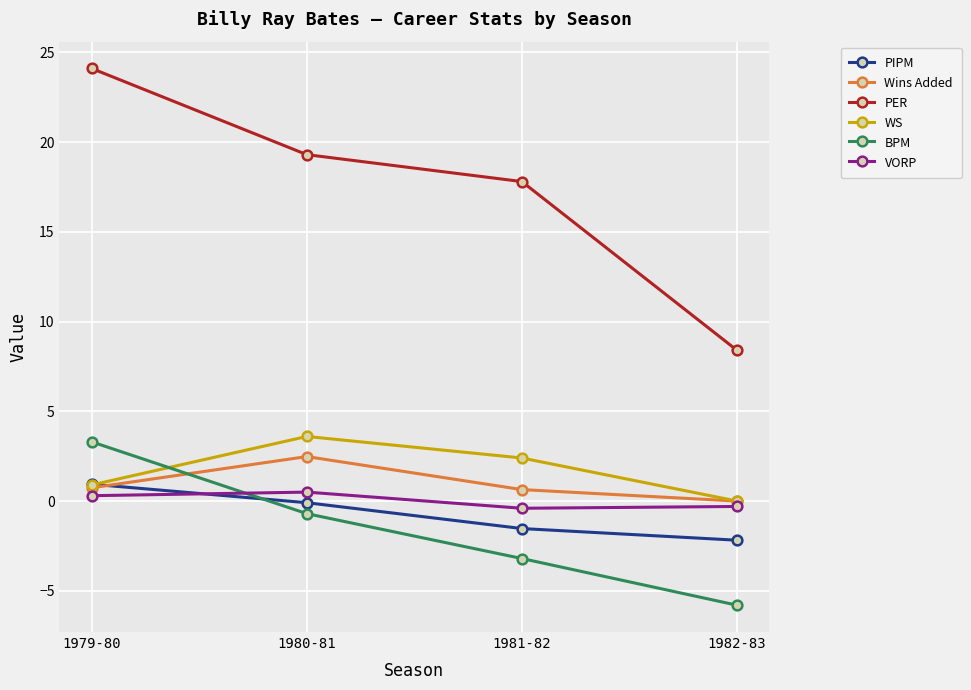

What is the label of the 1st point from the left?

1979-80